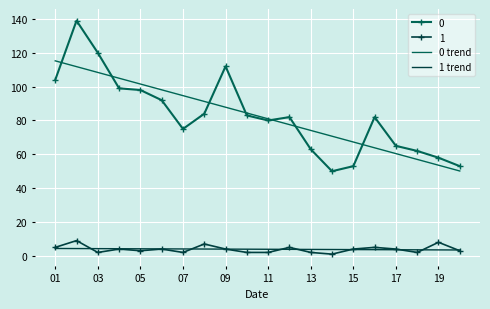

True or false: 0 trend and 1 trend intersect in this chart.

False